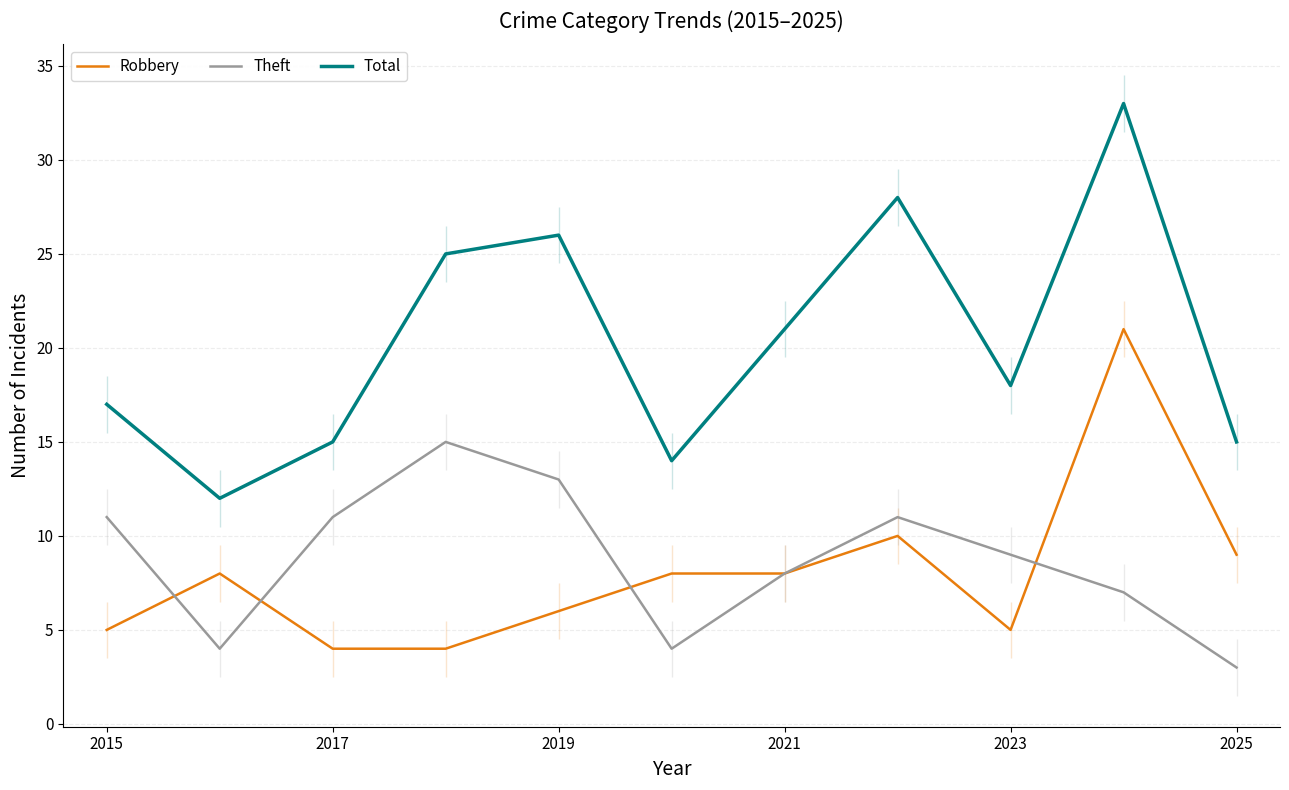

The Total series shows 18 at 2023. True or false?

True